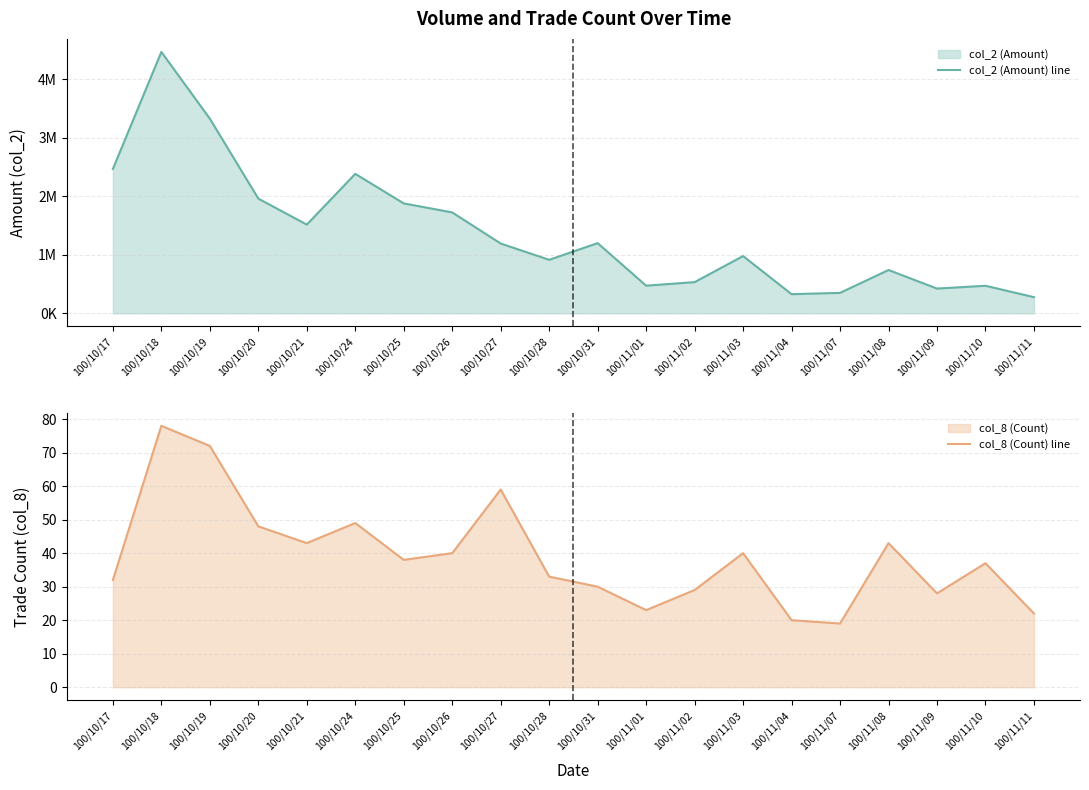

How many series are shown in this chart?

2